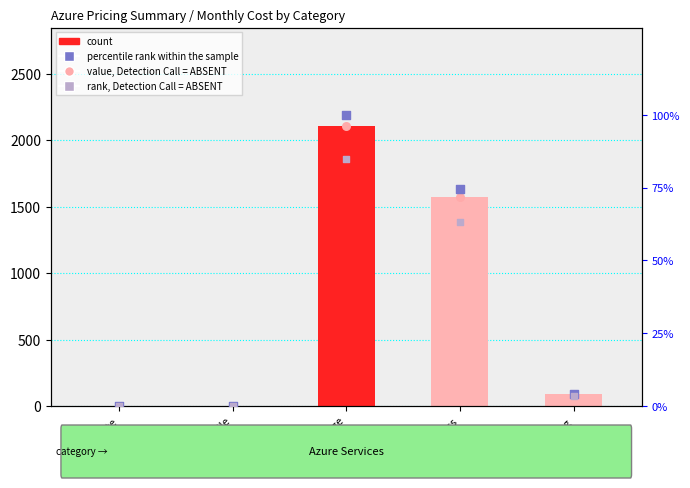

At which category is the sum across all series the highest?

Data + Storage